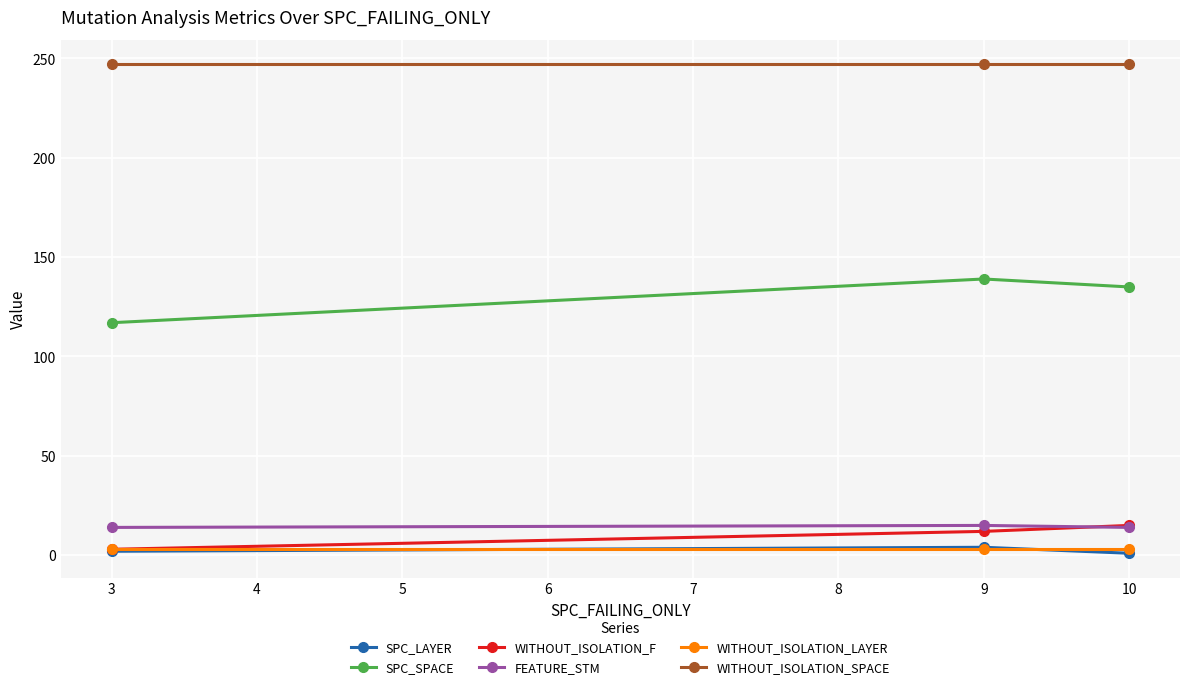

How many lines are shown in the chart?

6